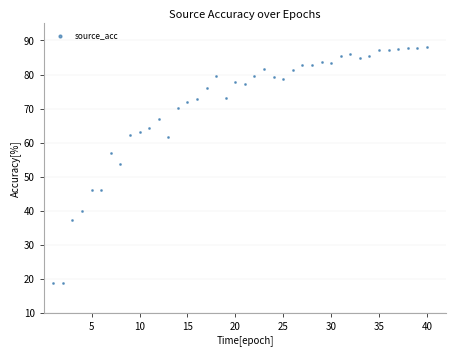

What is the range of X values (max minus min)?

39.0